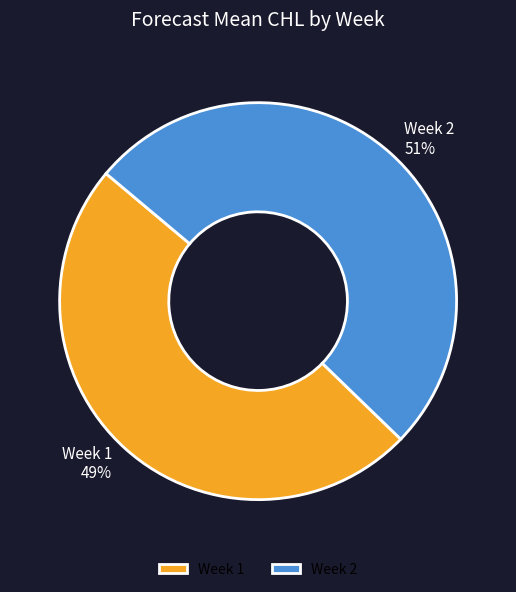

Does Week 2 account for over 50% of the chart?

Yes